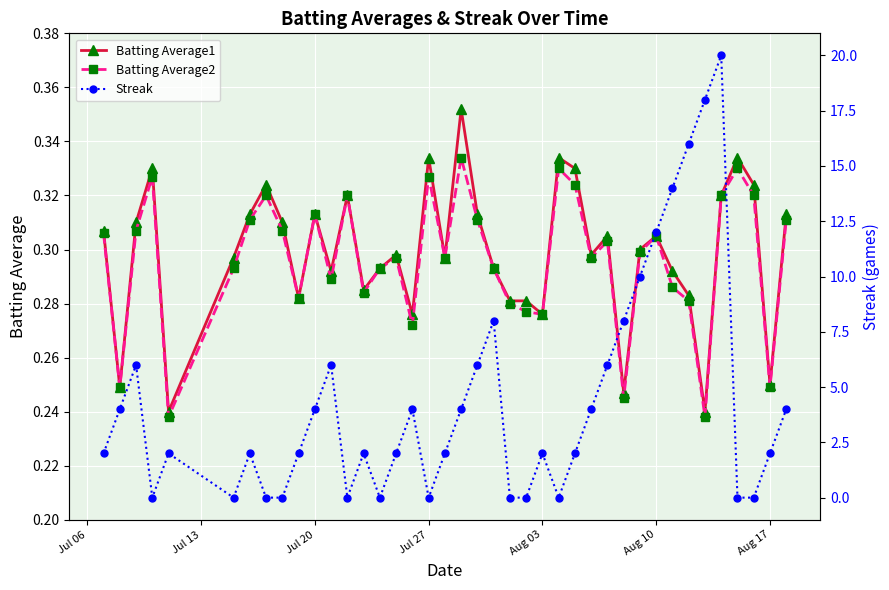

How many data points in Streak are less than 2?

12